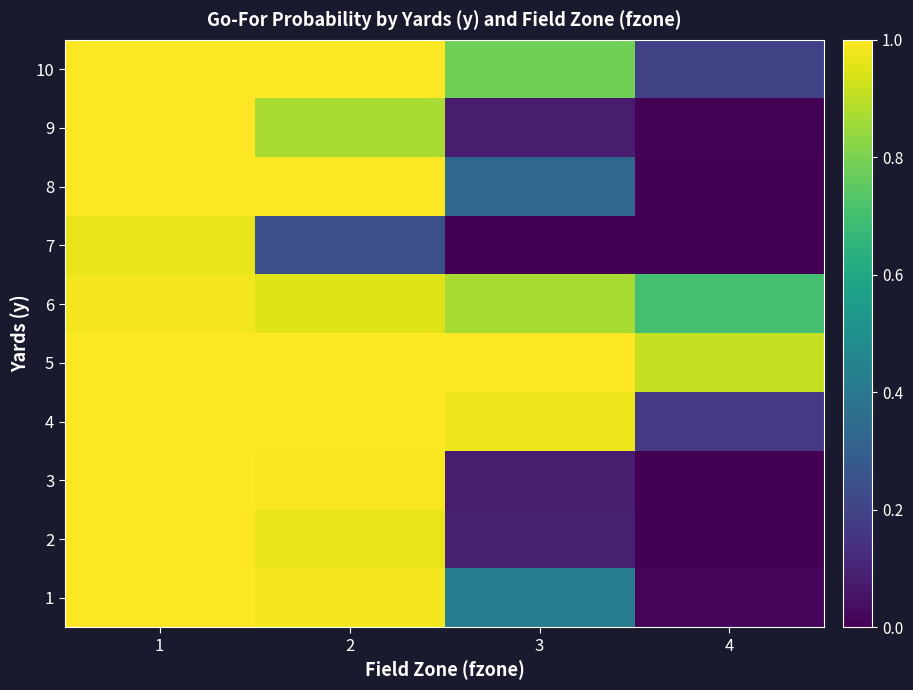

Rank the series by their maximum value, from lowest to highest.

7, 6, 1, 2, 3, 4, 5, 8, 9, 10